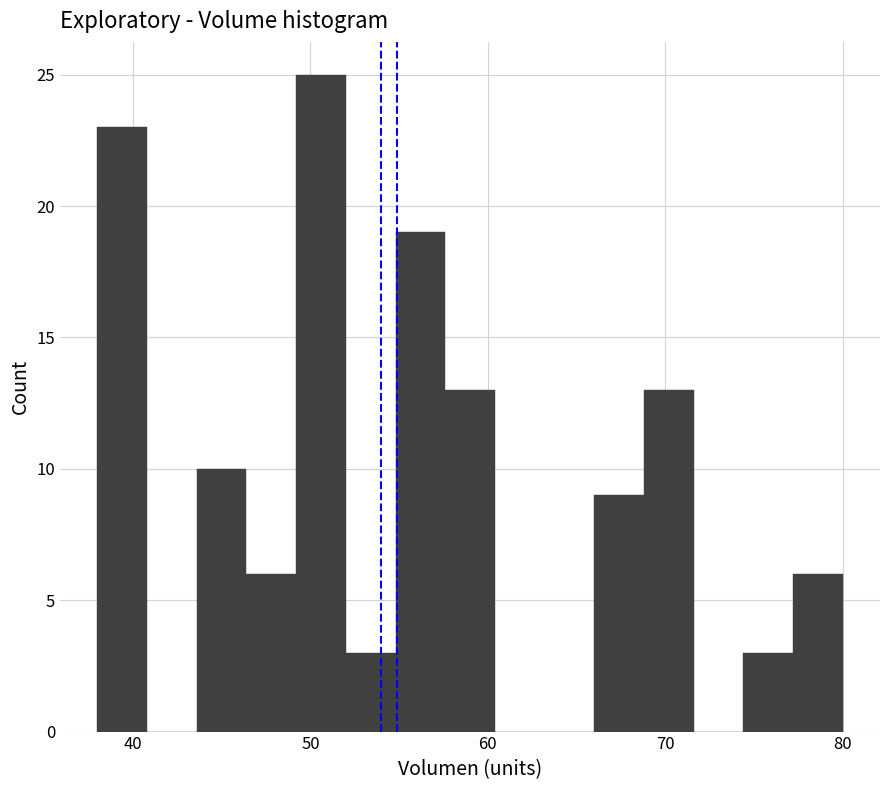

Read against the x-axis, roughly where is the centre of the tallest bar?

51